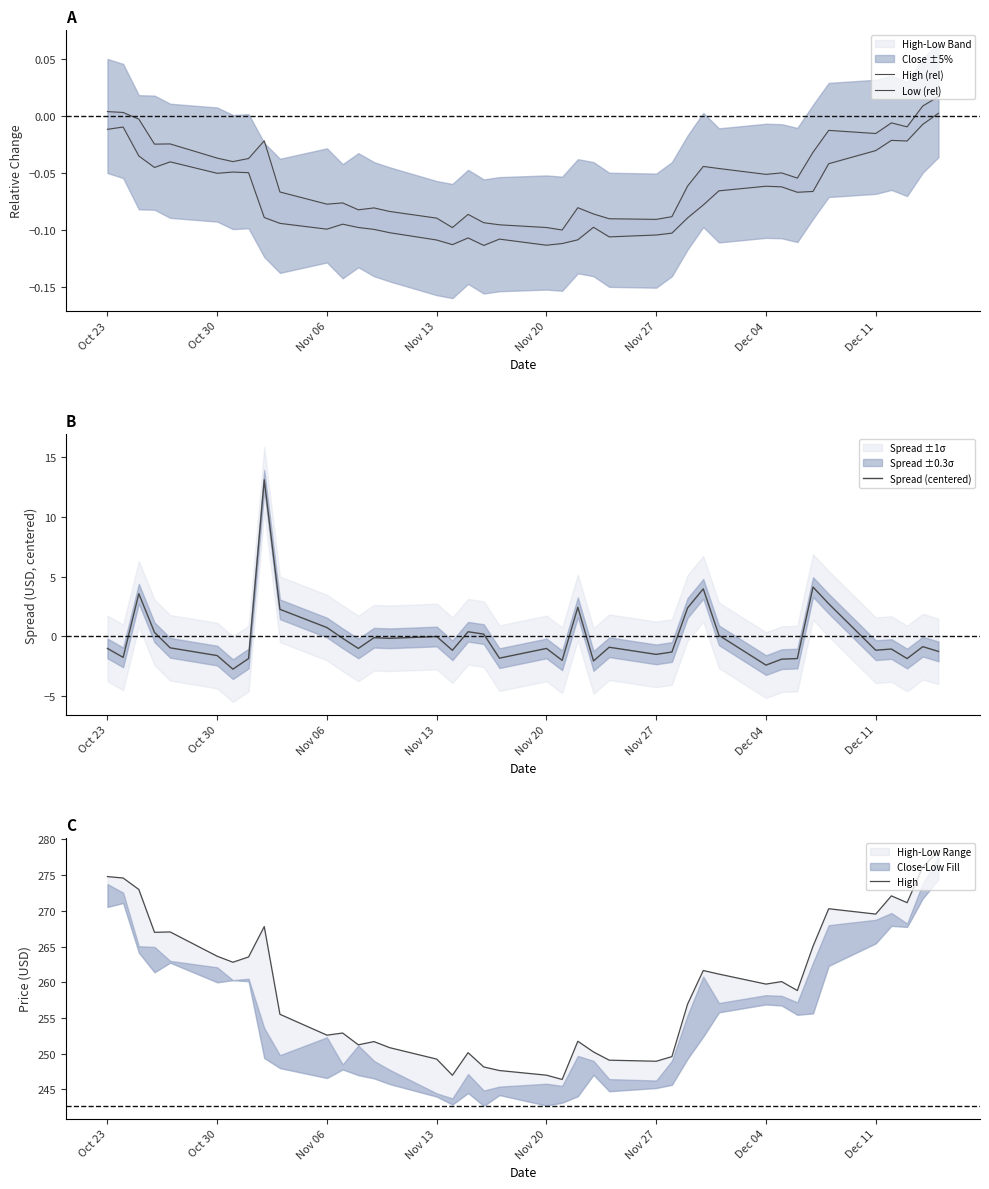

Where does the High (rel) series first go above 0?

Oct 23